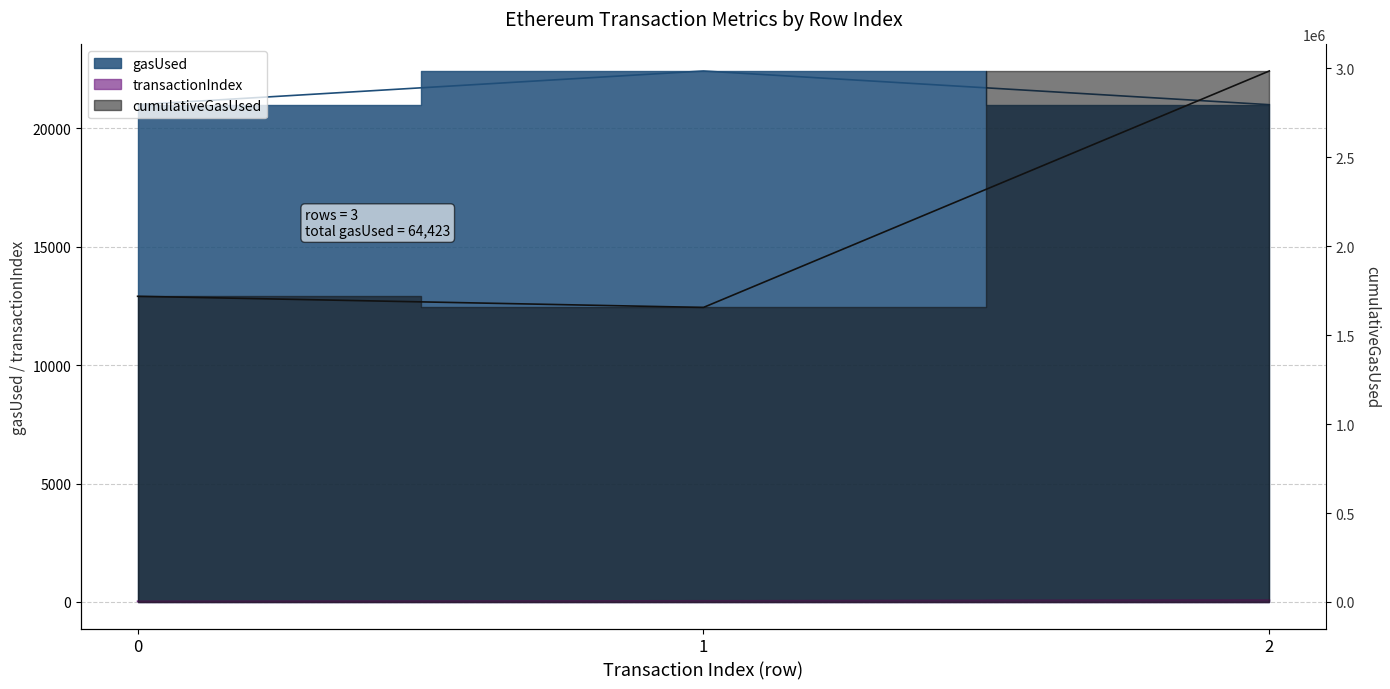

What is the minimum value shown in the chart?

1655514